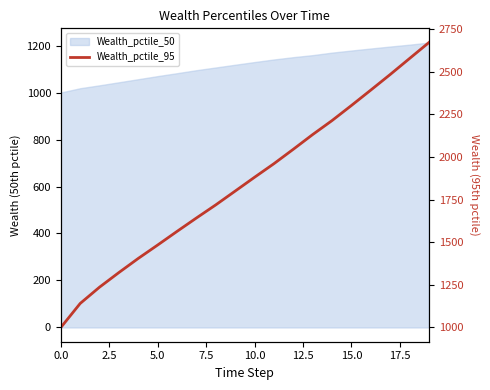

True or false: the data has more than 1 interior local peaks.

False